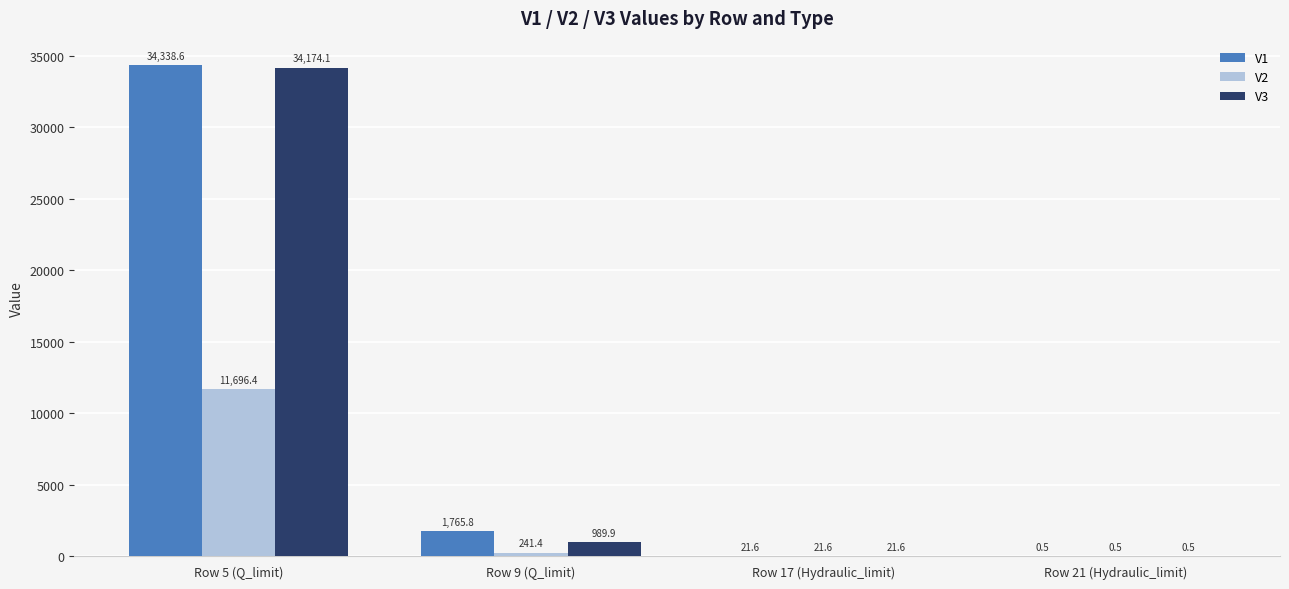

What is the greatest value displayed?

34338.6